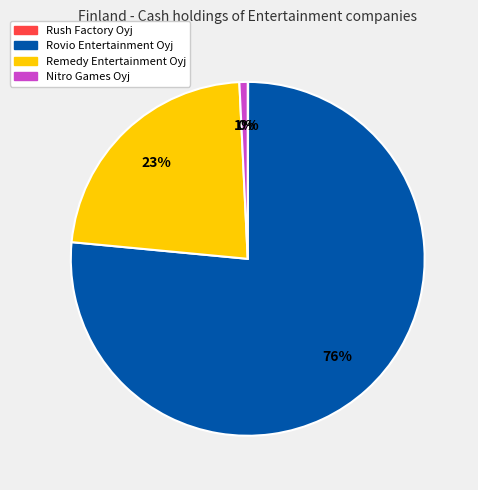

To the nearest percent, what is the average slice percentage?

25%